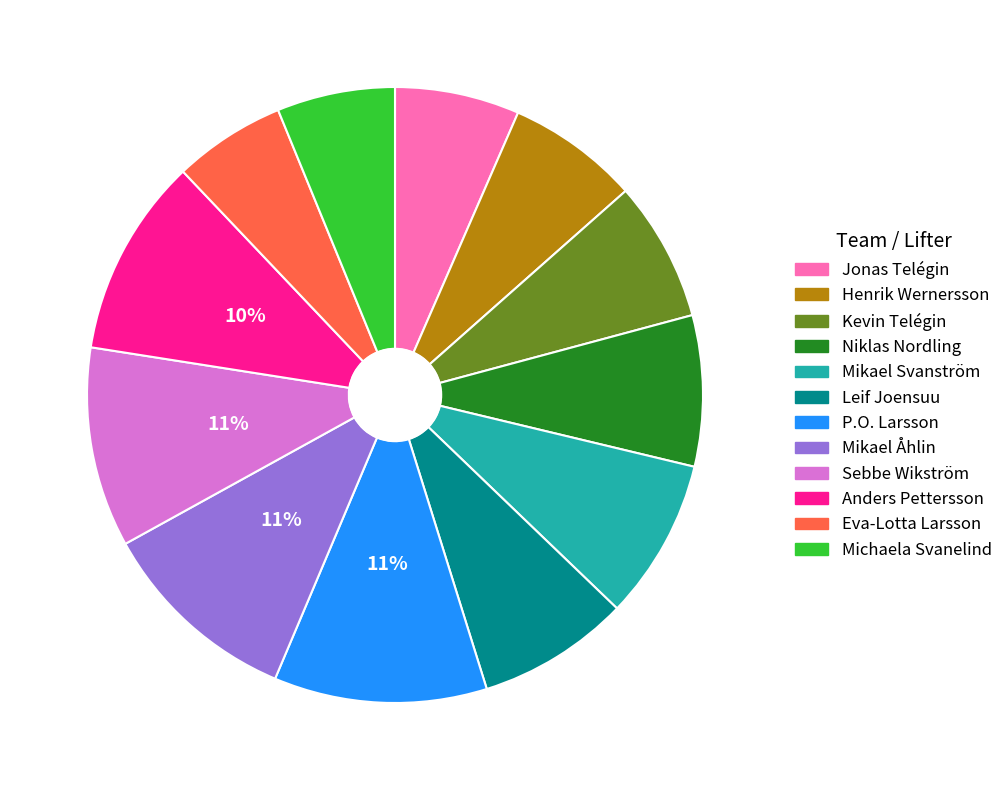

Is the sum of Anders Pettersson and Niklas Nordling greater than half?

No